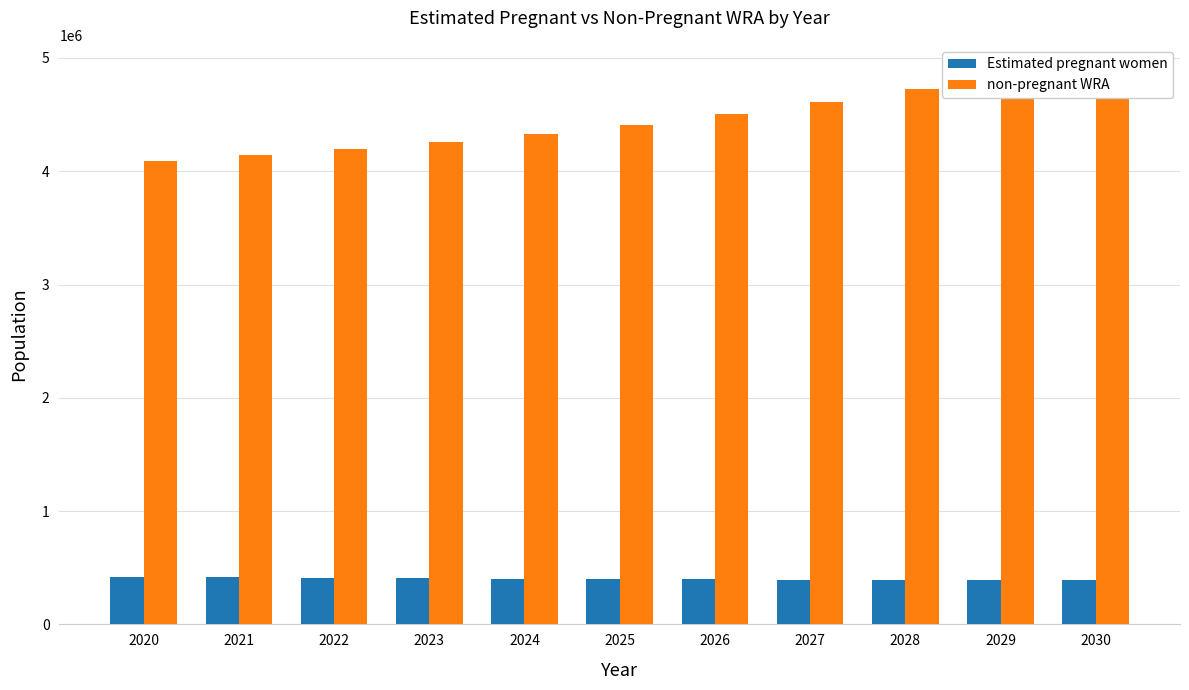

What is the sum of the non-pregnant WRA values at 2022 and 2023?

8459939.1